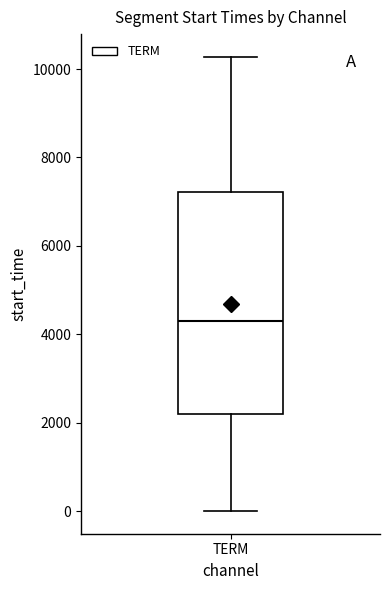

Where is the upper edge of the box for TERM on the y-axis? The values are not printed on the chart, so give them approximately, as read against the axis.

7200